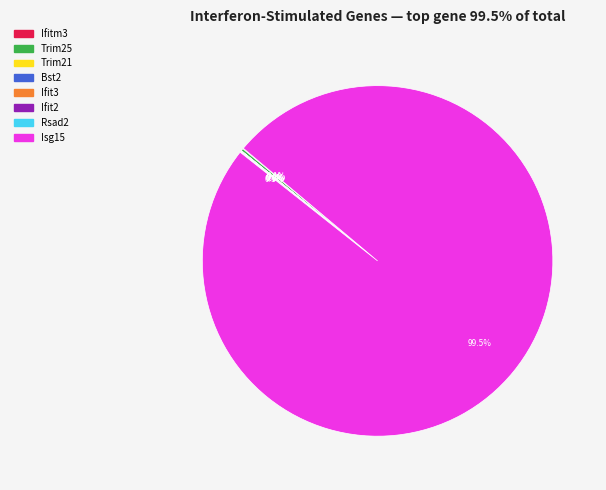

Which slice represents more than half of the pie?

Isg15